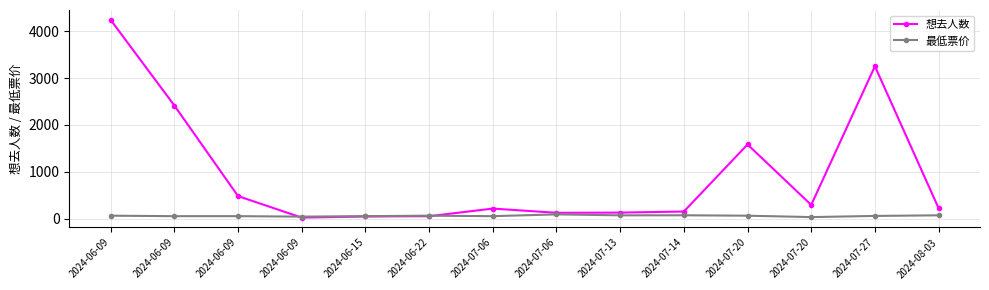

At how many categories does at least one series exceed 4059?

1